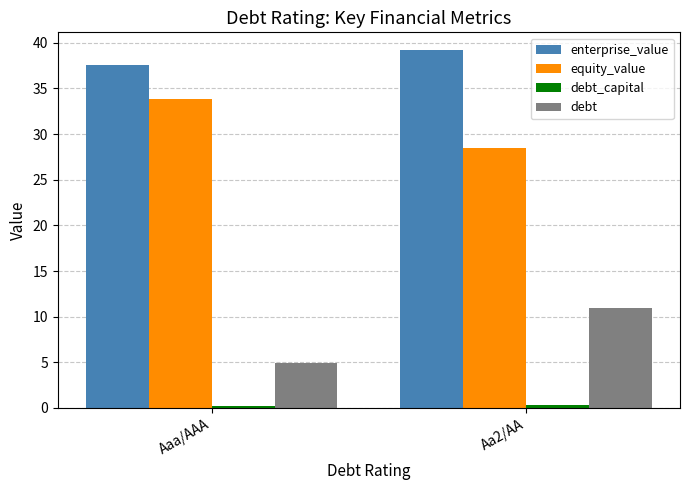

What is the difference between the maximum and minimum values in the equity_value series?

5.3